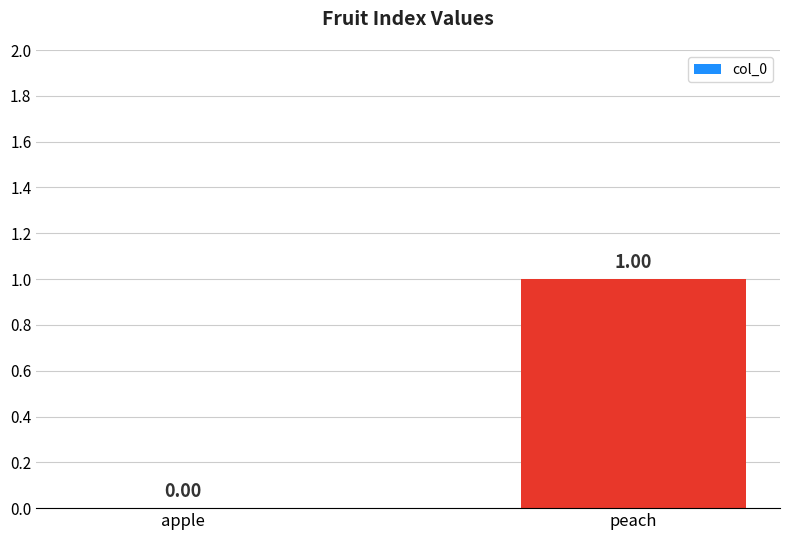

Are the bars horizontal?

No